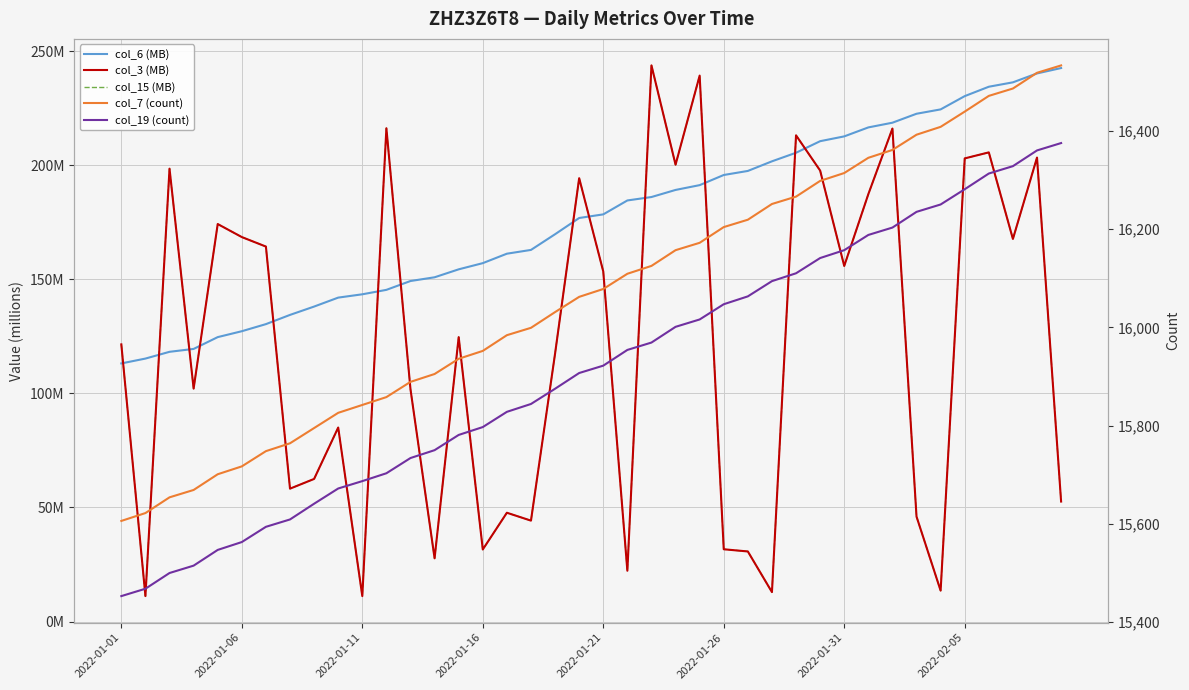

What is the value of the col_6 (MB) point at the 17th from the left?

161.3